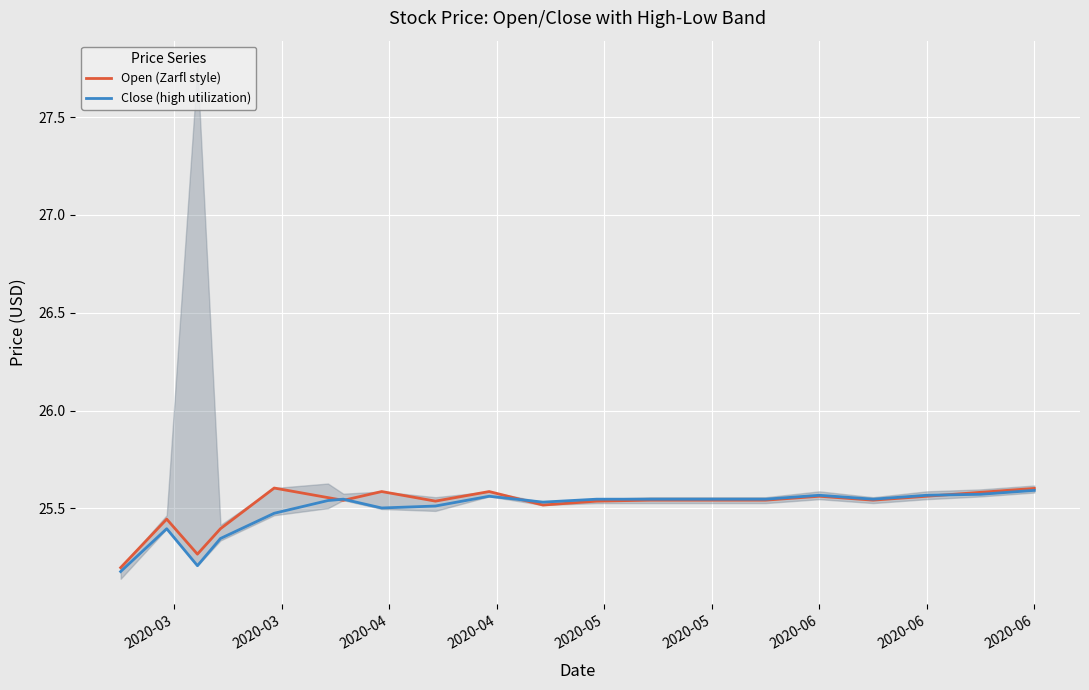

Count the number of categories in the chart.

20